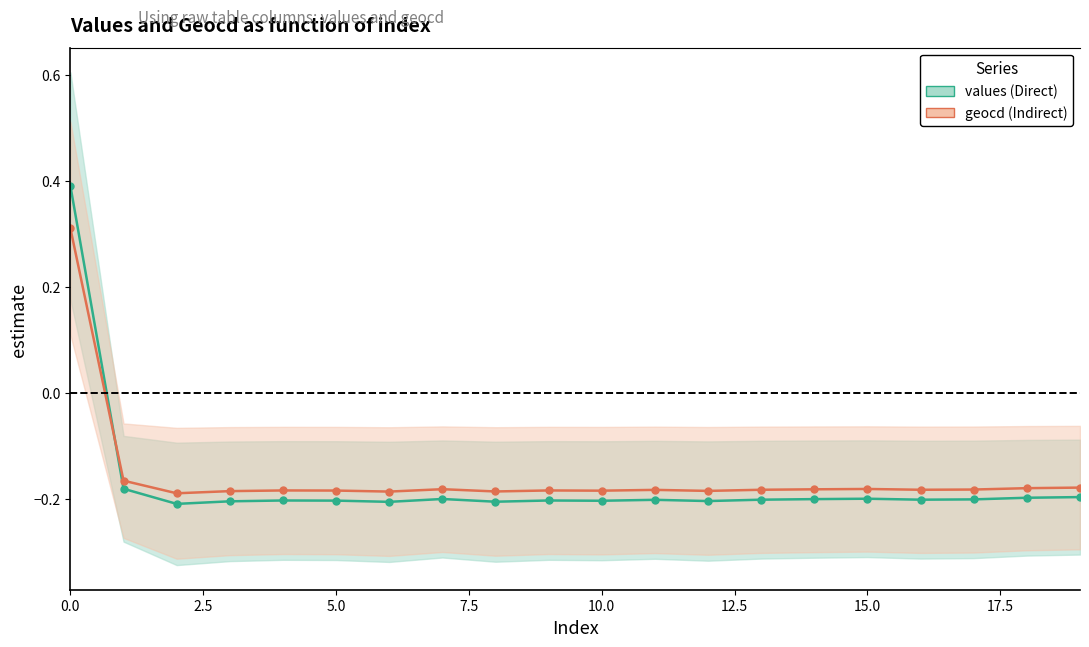

The geocd (Indirect) series shows -0.2 at 15.0. True or false?

True